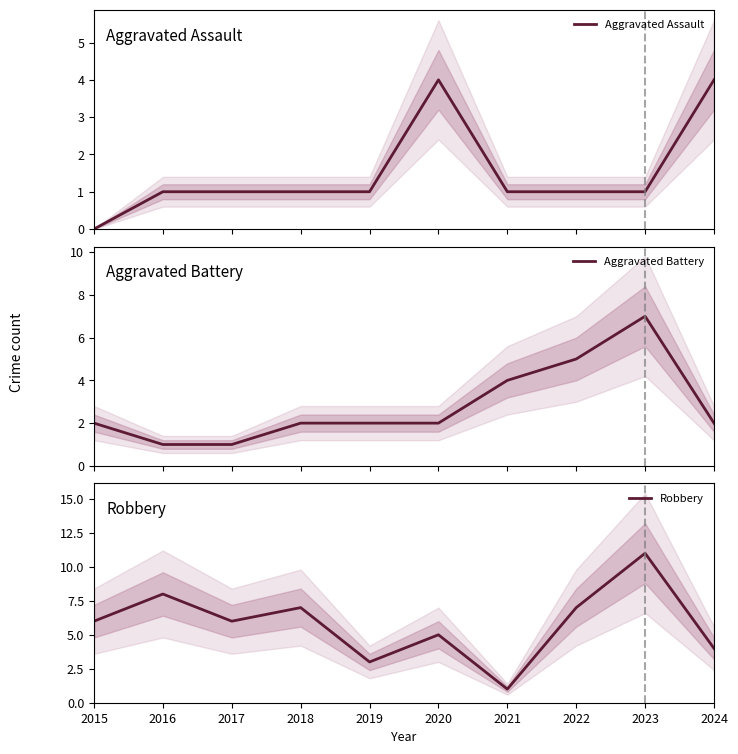

What is the value of the Aggravated Assault point at the 9th from the left?

1